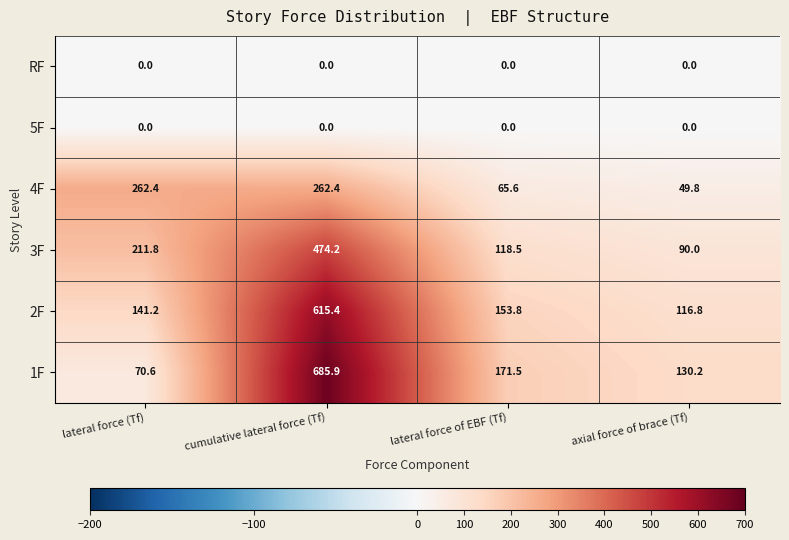

How many distinct data groups are displayed?

6